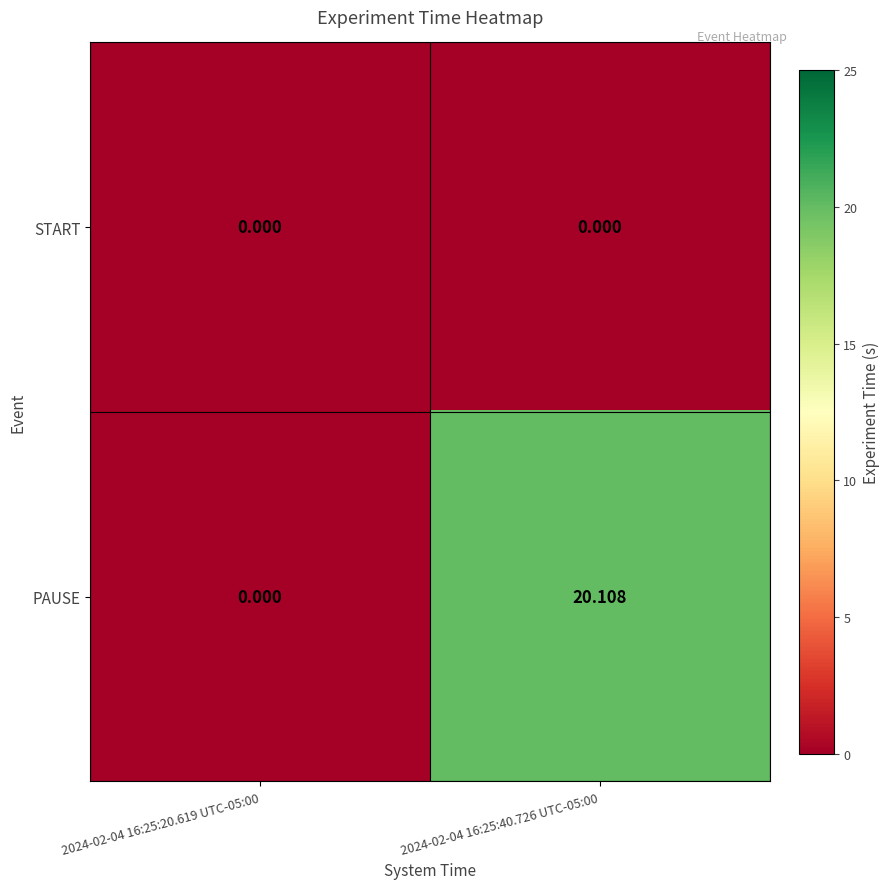

Rank the series by their average value, from lowest to highest.

START, PAUSE